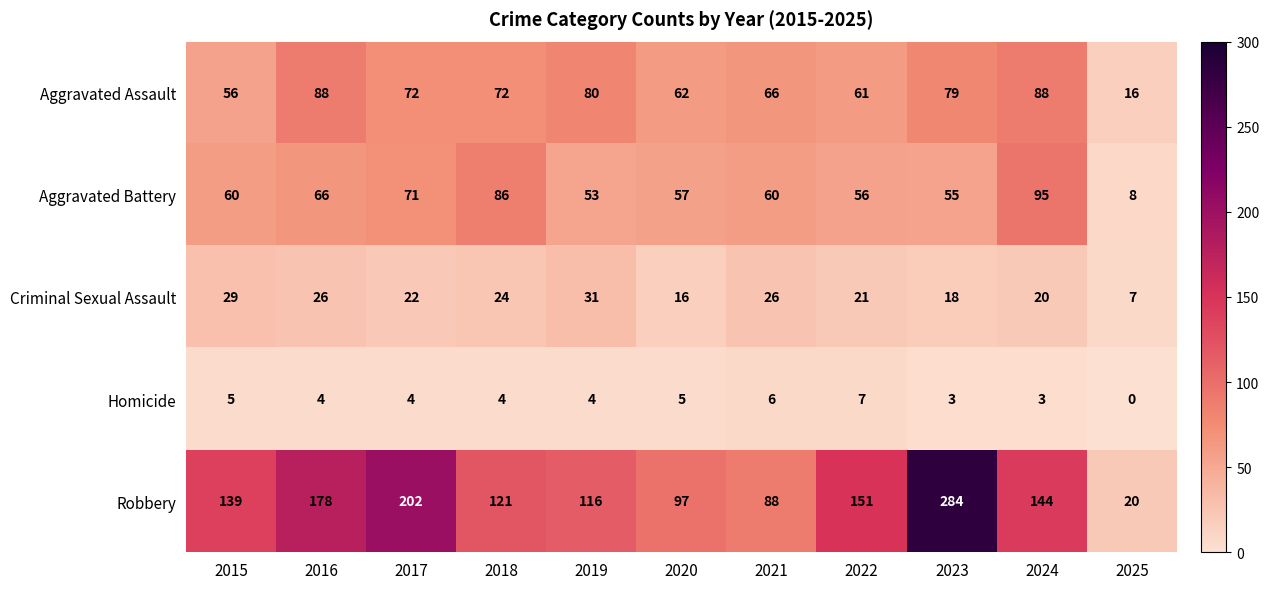

What is the total value across all series at 2018?

307